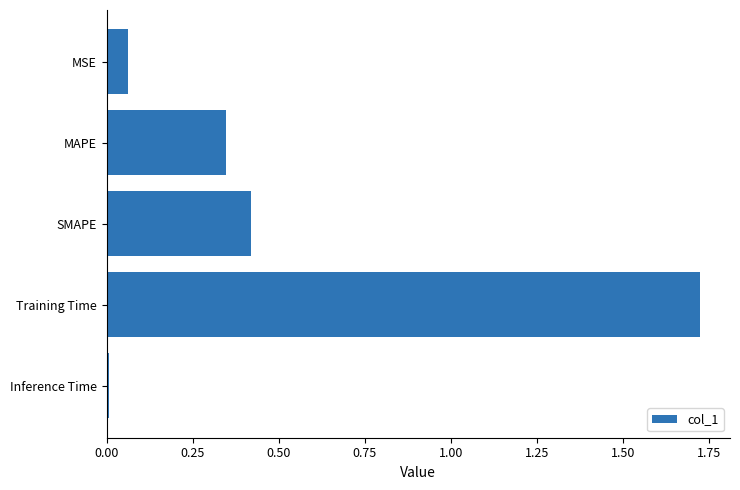

What is the difference between the second highest and second lowest values?

0.4